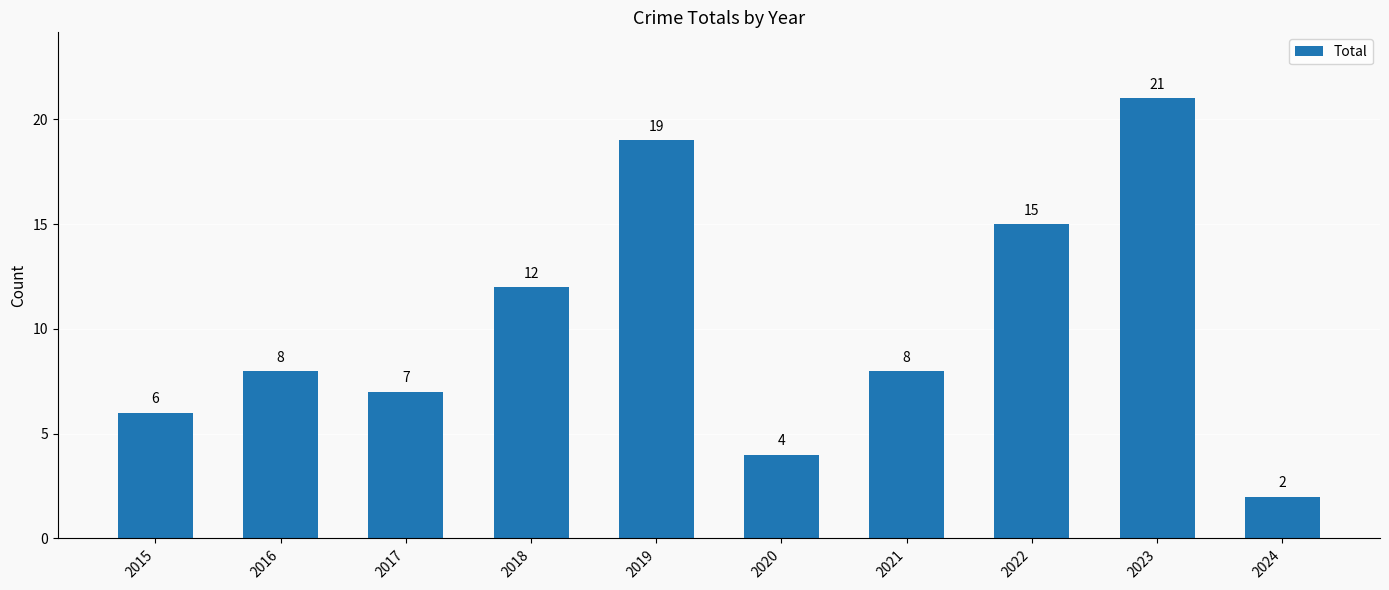

The value at 2017 is 4. True or false?

False